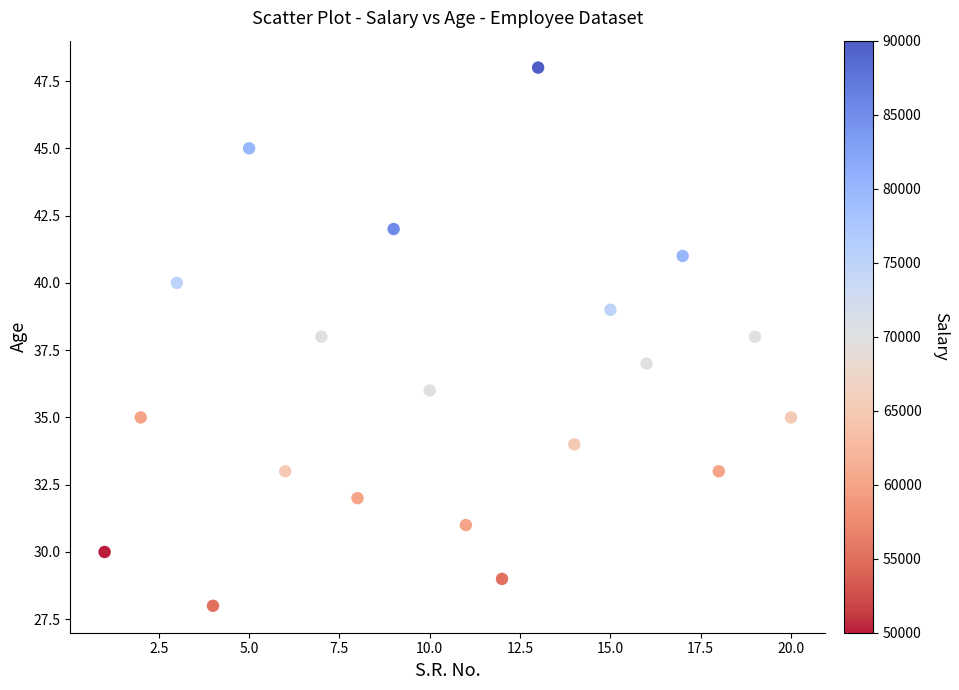

What is the range of X values (max minus min)?

19